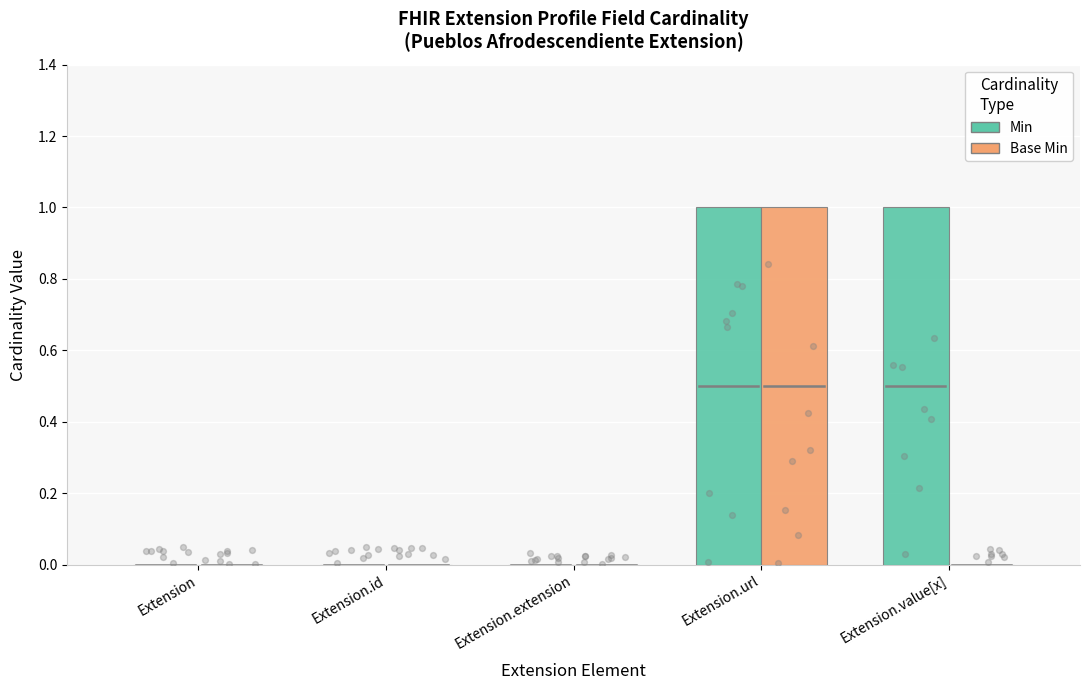

What are all the series names shown in the legend?

Min, Base Min